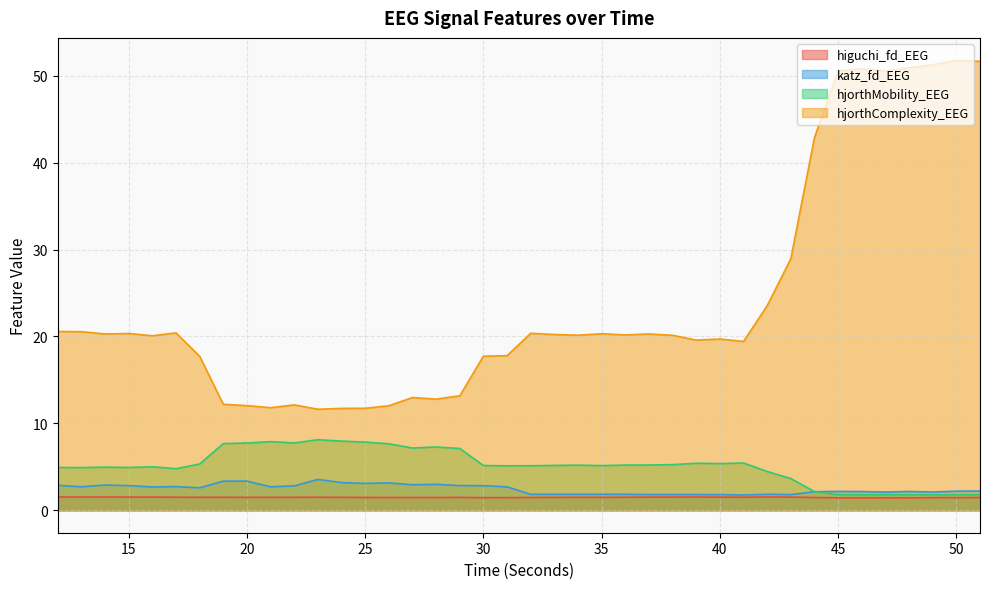

At how many categories does at least one series exceed 45?

7